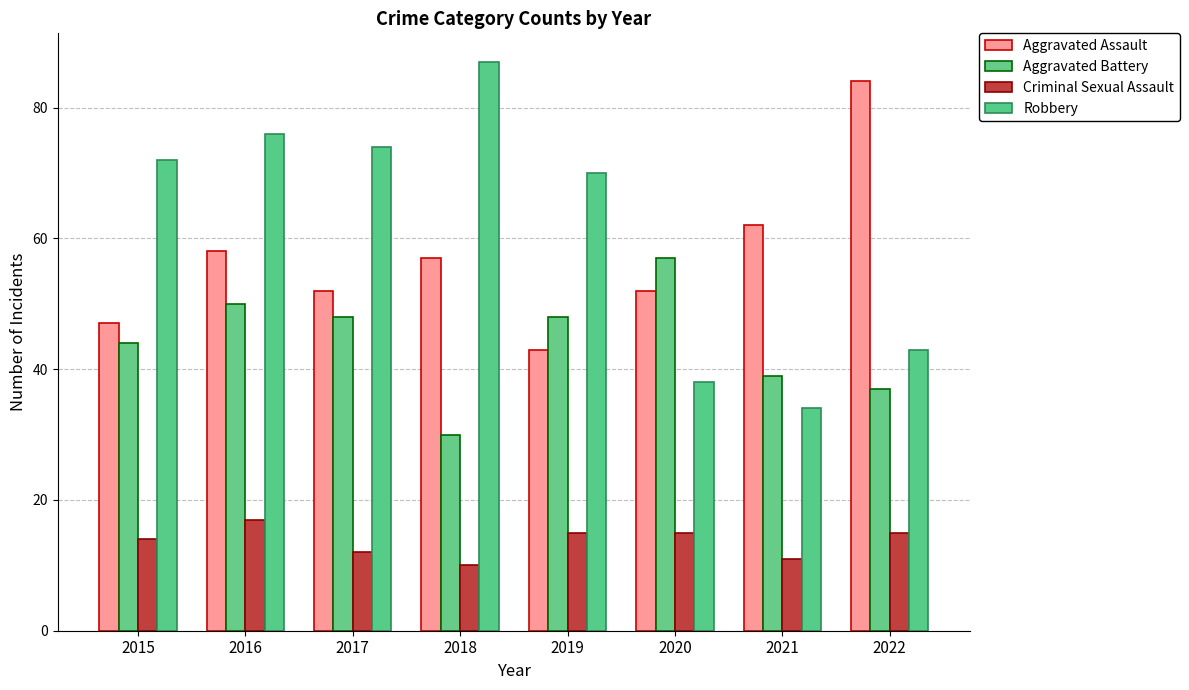

What is the maximum value for Criminal Sexual Assault?

17